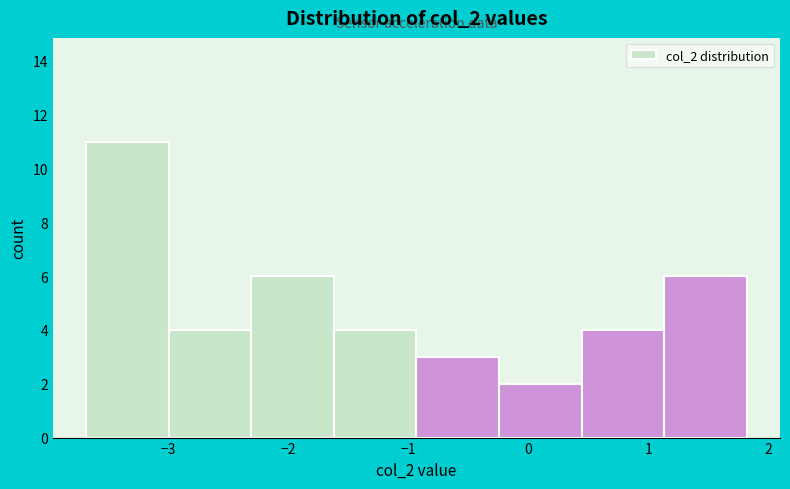

Reading left to right, transcribe this chart: for each bar, give the range it covers on the x-axis and its height. Neither the bar edges nor the heights are printed on the chart, so give them approximately, as read against the axes.

-3.7 to -3.0: 11
-3.0 to -2.3: 4
-2.3 to -1.6: 6
-1.6 to -0.9: 4
-0.9 to -0.2: 3
-0.2 to 0.4: 2
0.4 to 1.1: 4
1.1 to 1.8: 6